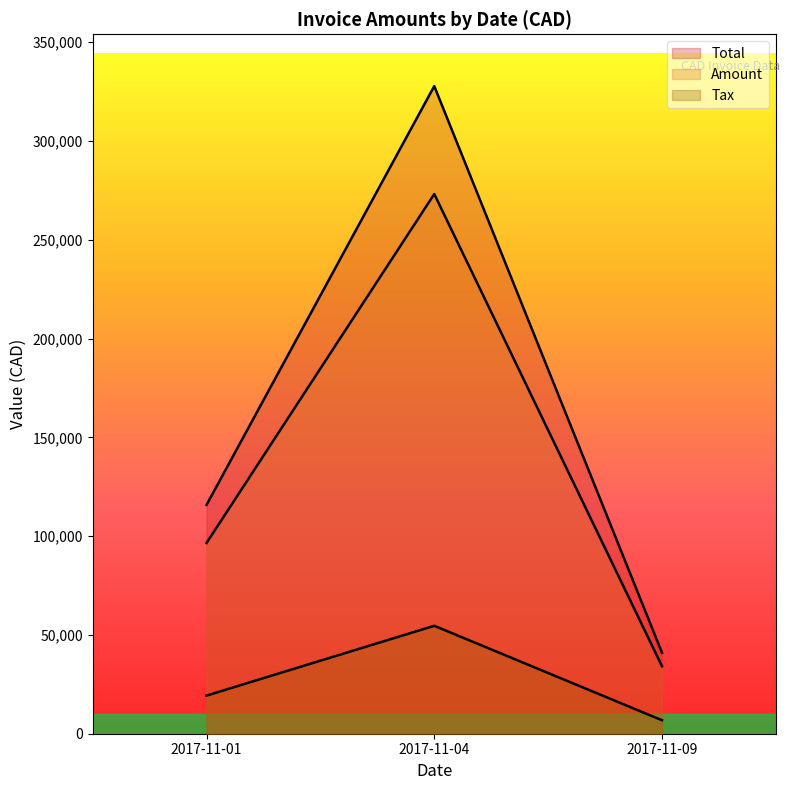

Read the Tax value at 2017-11-01.

19305.2